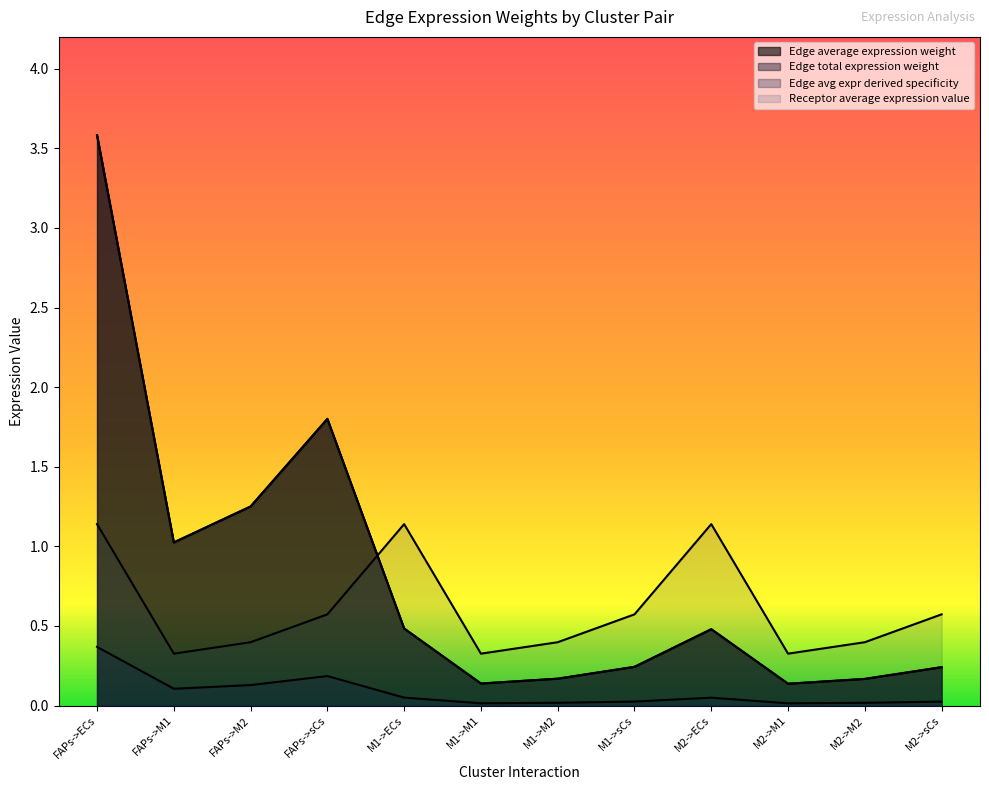

Where is Receptor average expression value nearest to the value 0?

FAPs->M1